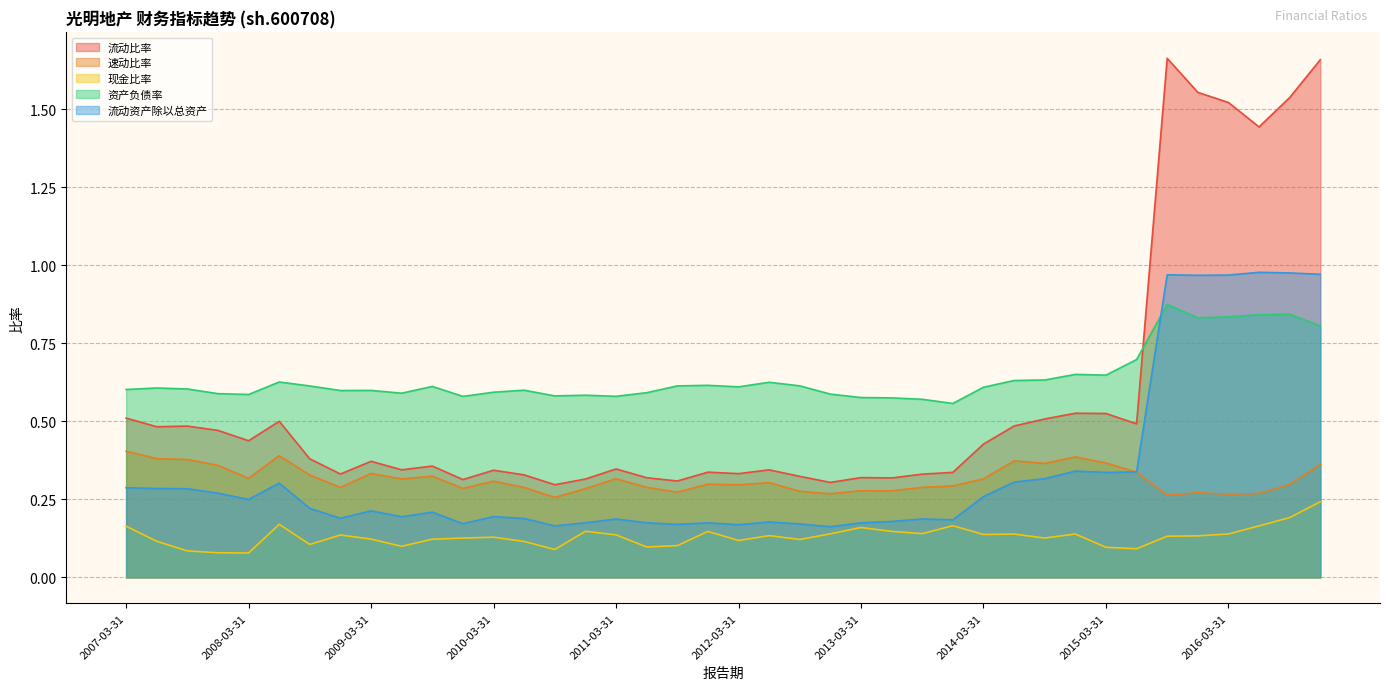

How many interior local peaks does the 速动比率 series have?

11